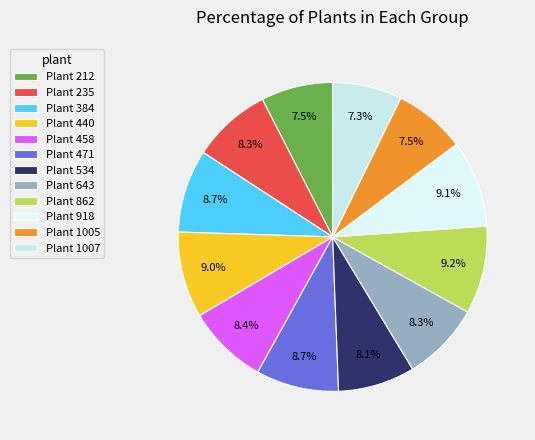

Which slice is the largest?

862